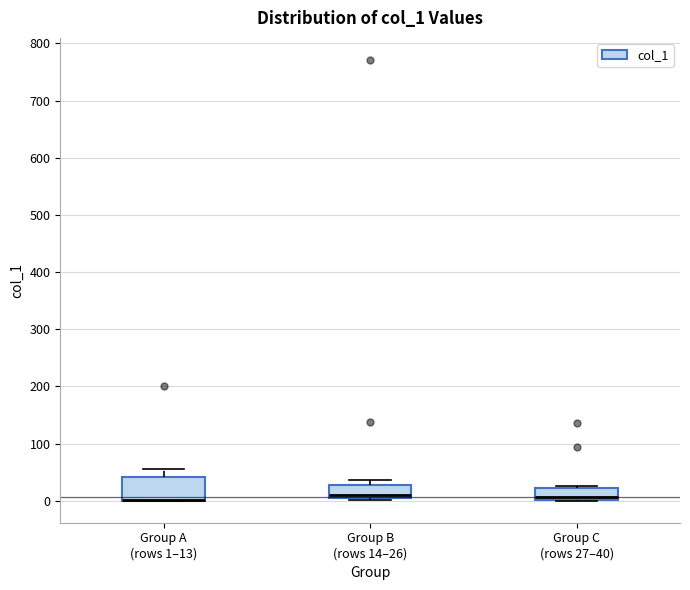

Reading left to right, transcribe this box plot: for each box, give where its median line is, the range the box spans, and where its two whiskers end, as read against the y-axis. The values are not printed on the chart, so give them approximately, as read against the axis.

Group A (rows 1–13): median 0 (drawn on the box's lower edge), box 0 to 40, whiskers 0 to 60
Group B (rows 14–26): median 10, box 0 to 30, whiskers 0 to 40
Group C (rows 27–40): median 10, box 0 to 20, whiskers 0 to 30